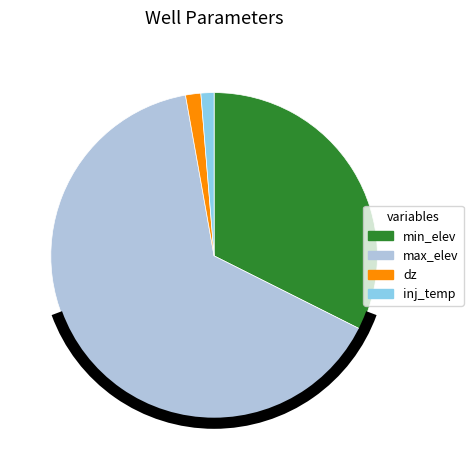

How many segments does this pie chart have?

4